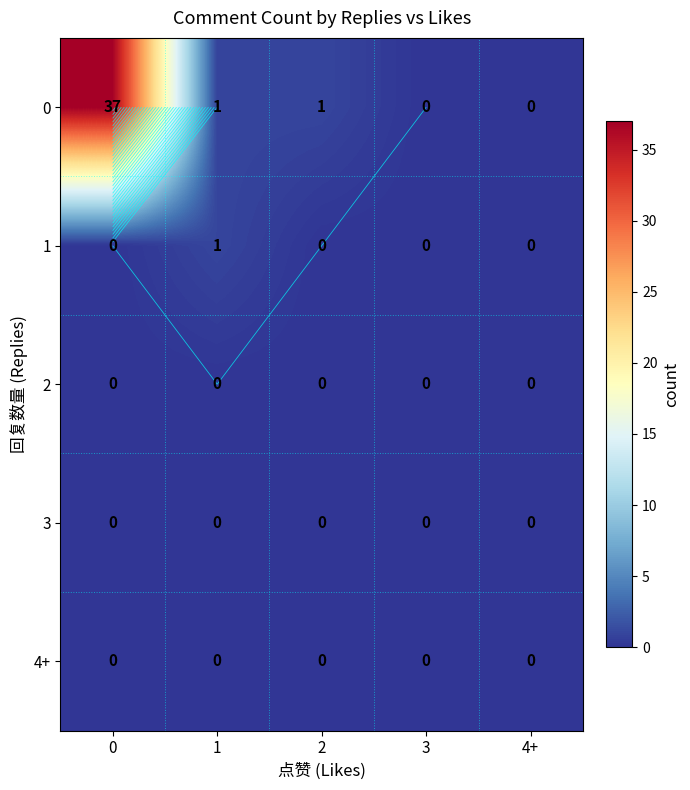

Count the number of categories in the chart.

5